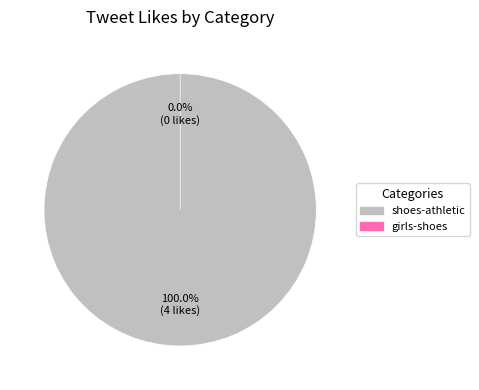

Does shoes-athletic account for over 50% of the chart?

Yes